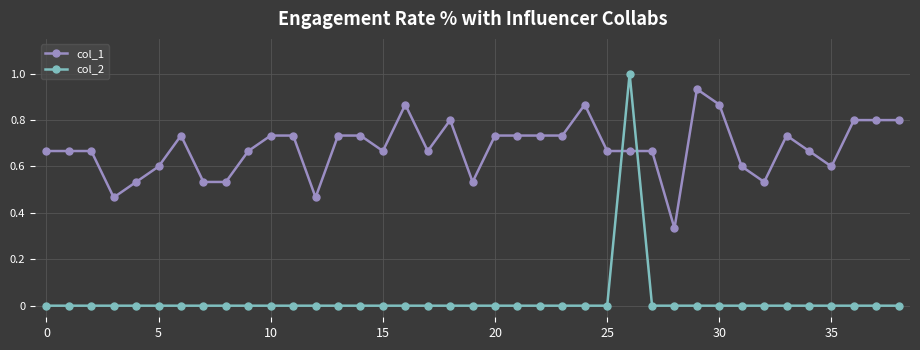

What is the sum of all col_1 values?

26.5